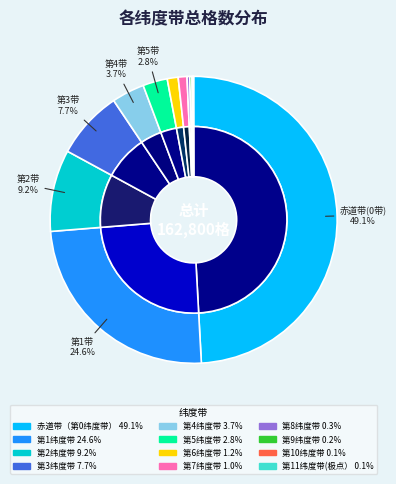

What percentage is the 第6纬度带 slice, to the nearest percent?

1%